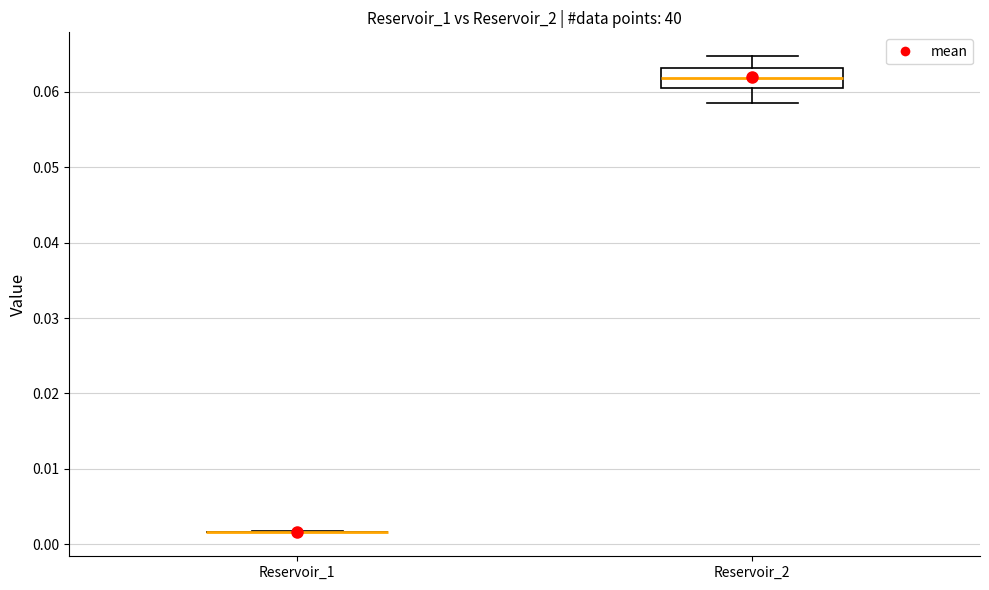

Comparing the boxes themselves (not the whiskers), which one is the tallest?

Reservoir_2